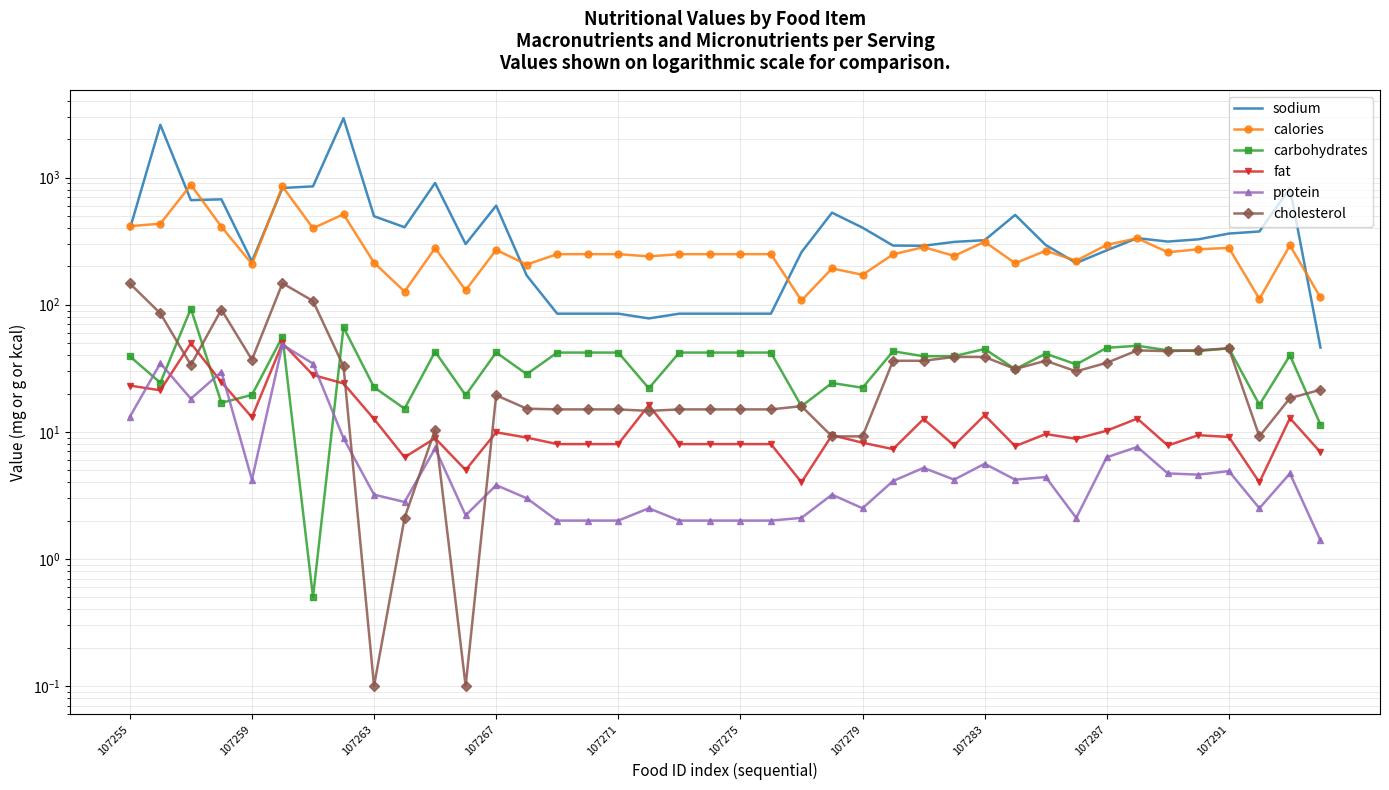

Is it true that carbohydrates equals 42.0 at 14?

True